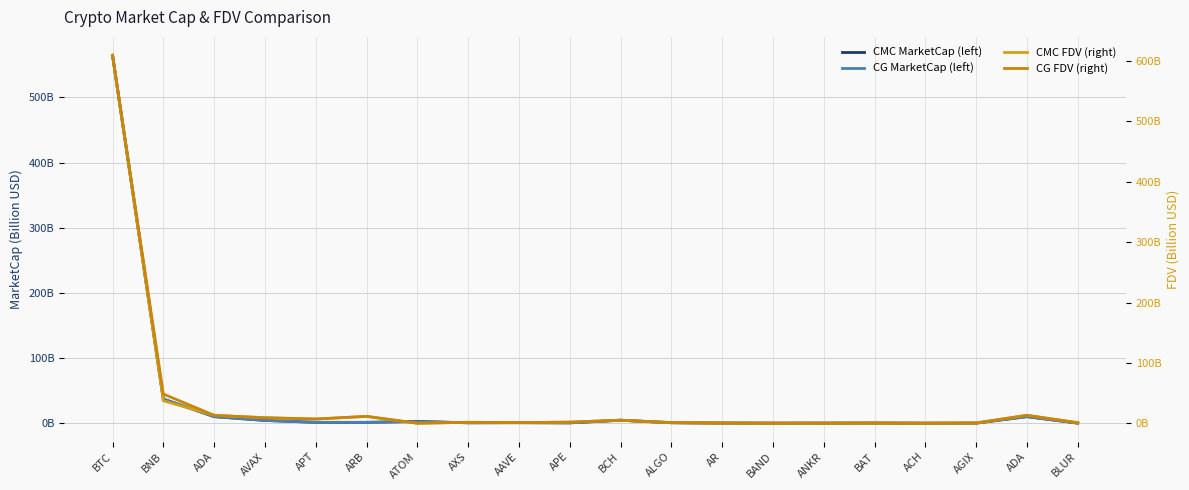

In CG FDV (right), how many points are lower than both neighbors (excluding endpoints)?

5